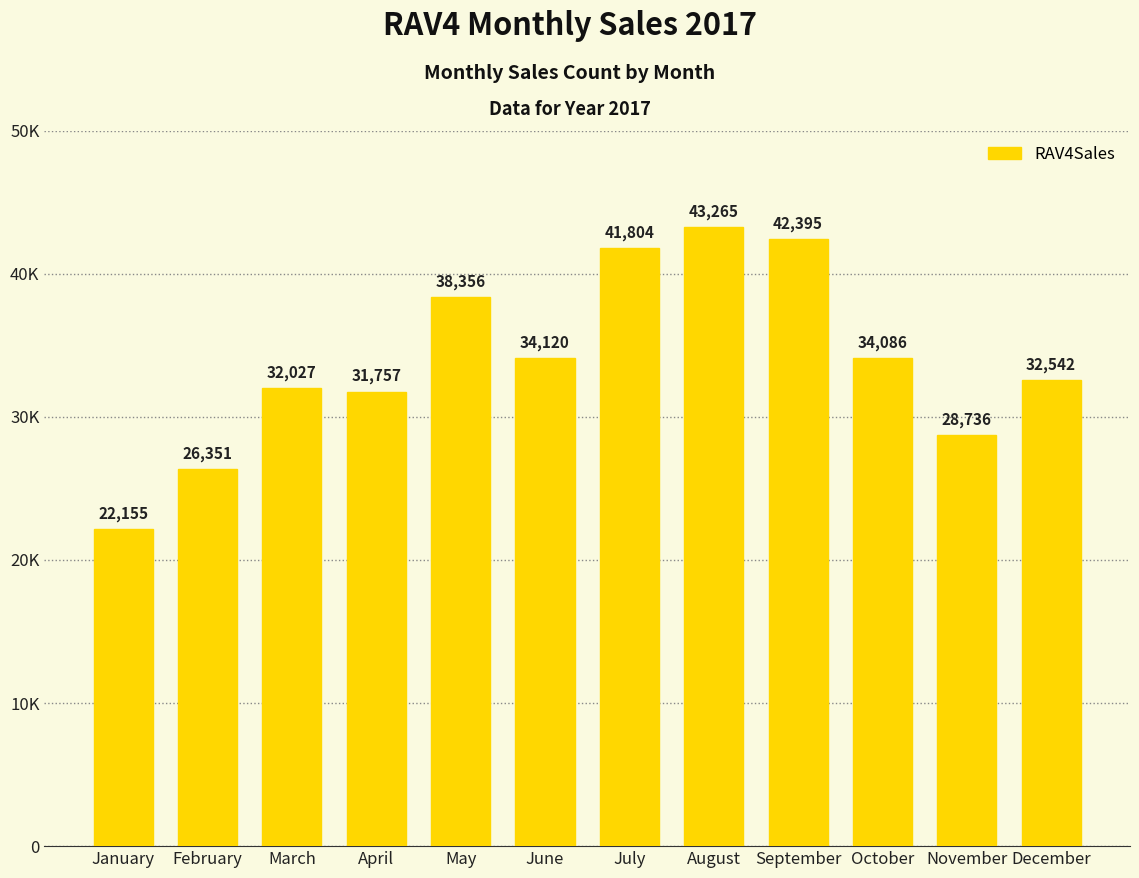

At which label does the data first exceed 34086?

May